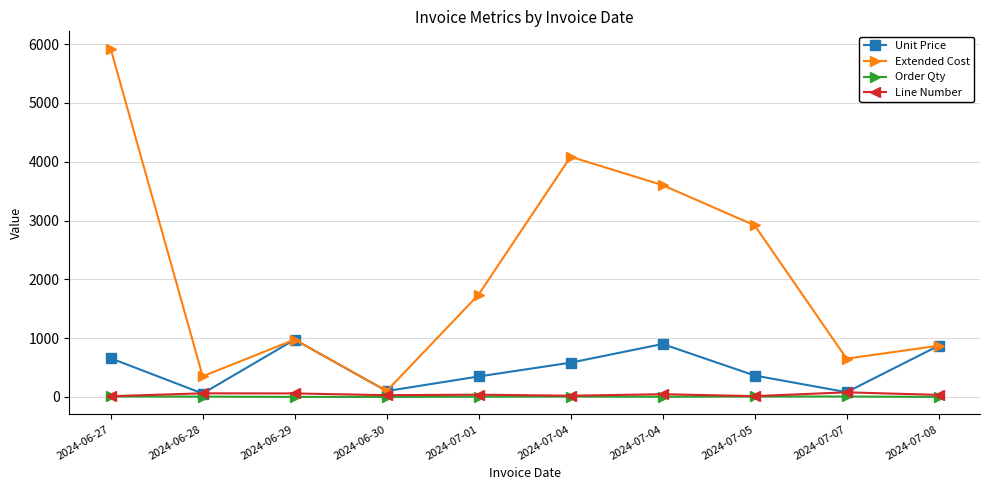

Count the number of data series in this chart.

4